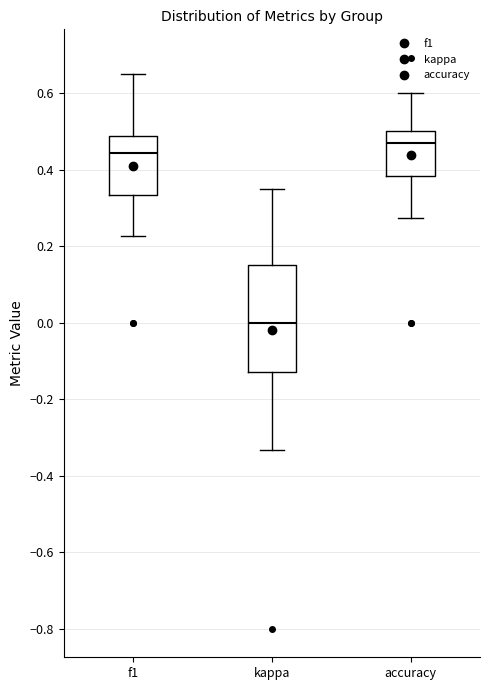

Which box's median line is the lowest?

kappa